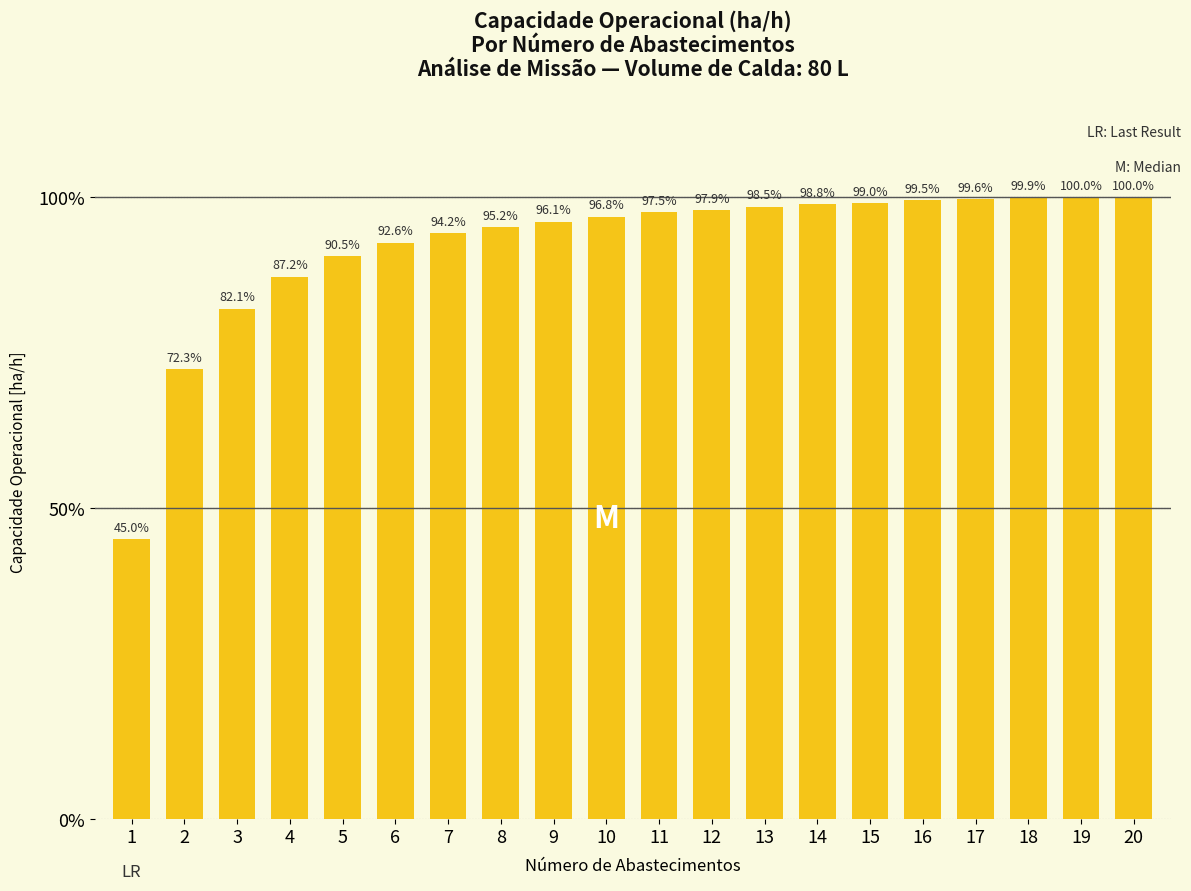

Where is the data nearest to the value 1?

1